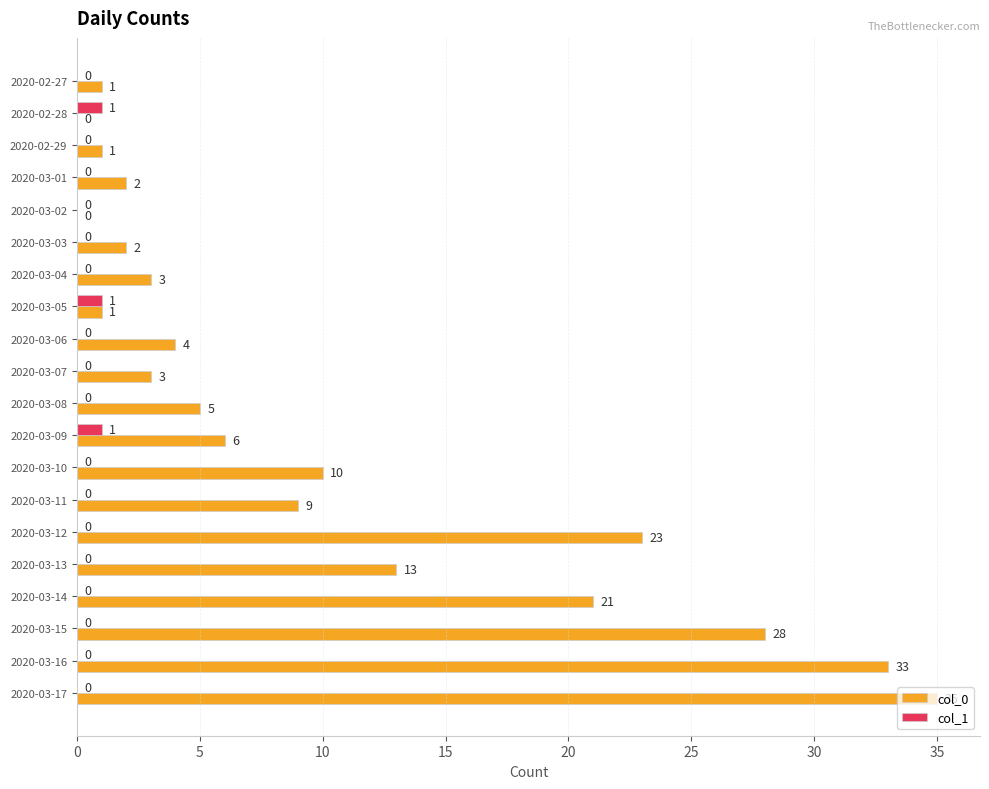

Is it true that col_0 equals -16 at 2020-02-28?

False